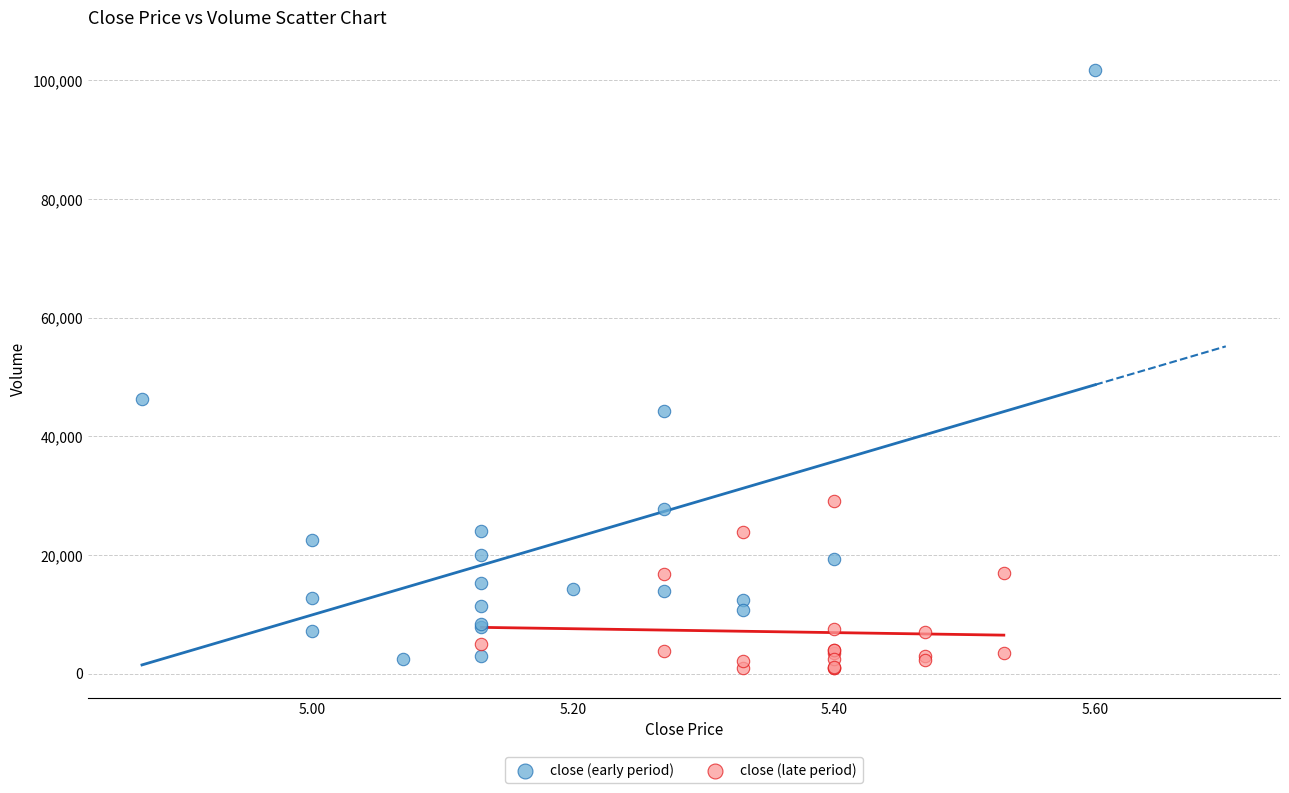

Which series has the widest spread of Y values?

close (early period)